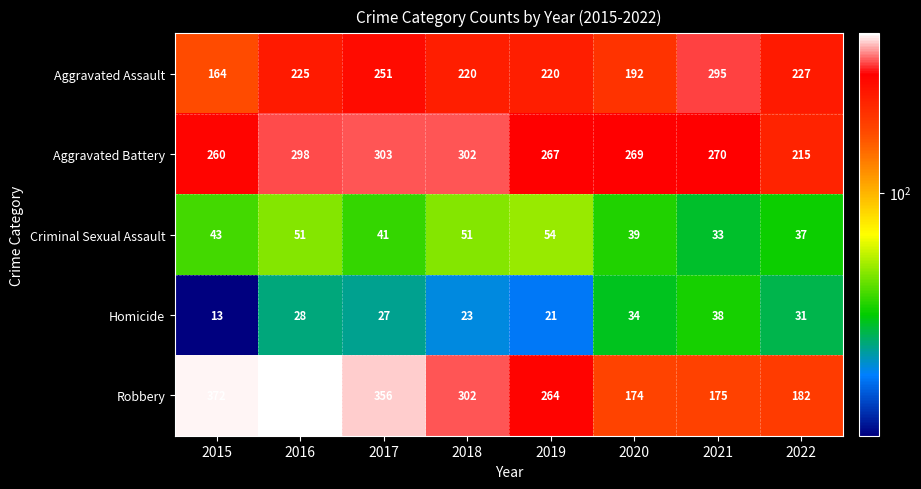

At which label does Robbery first exceed 302?

2015